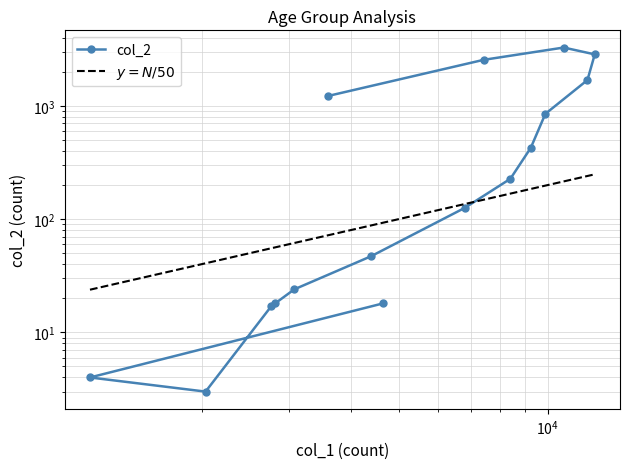

How many lines are shown in the chart?

1